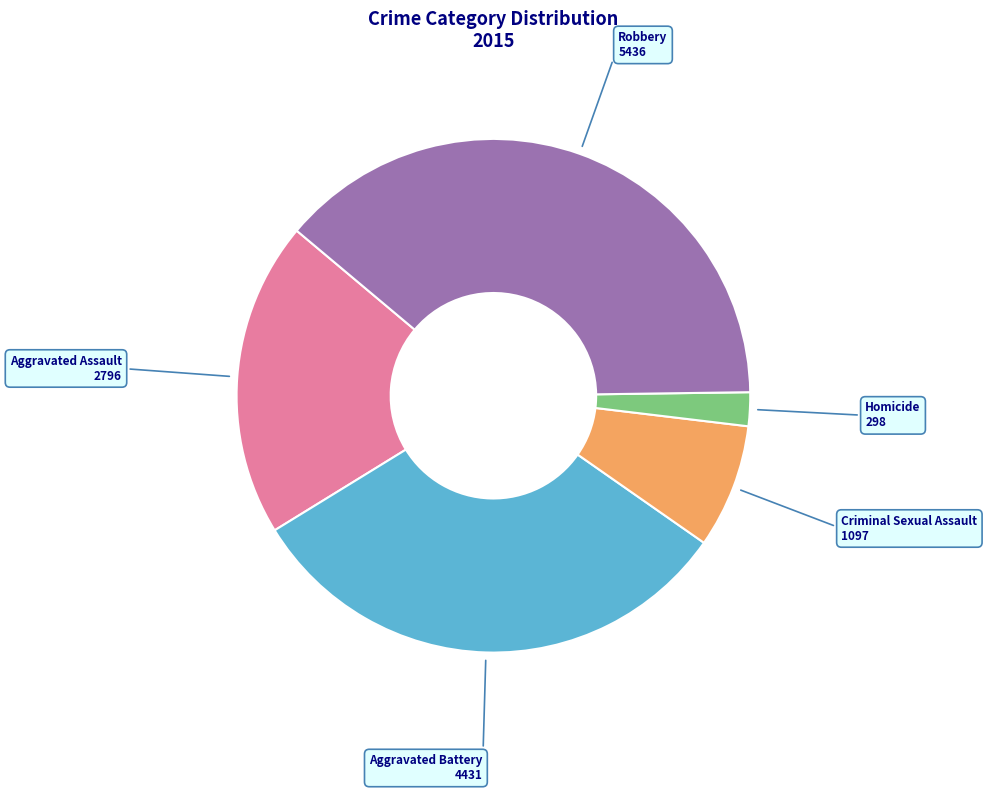

Which category has the smallest portion of the pie?

Homicide